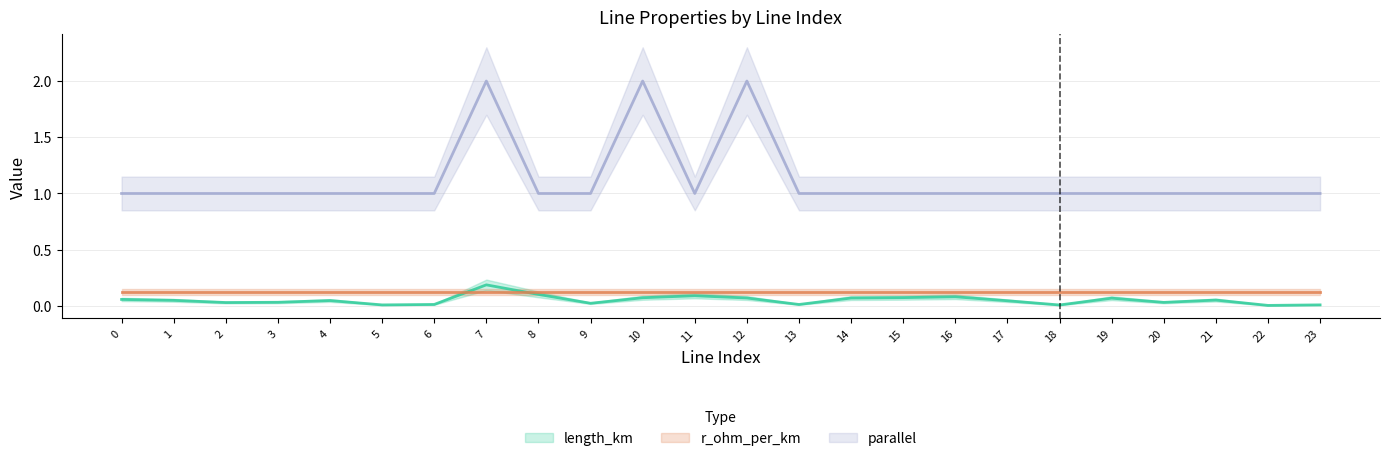

True or false: parallel and length_km cross at least once.

False